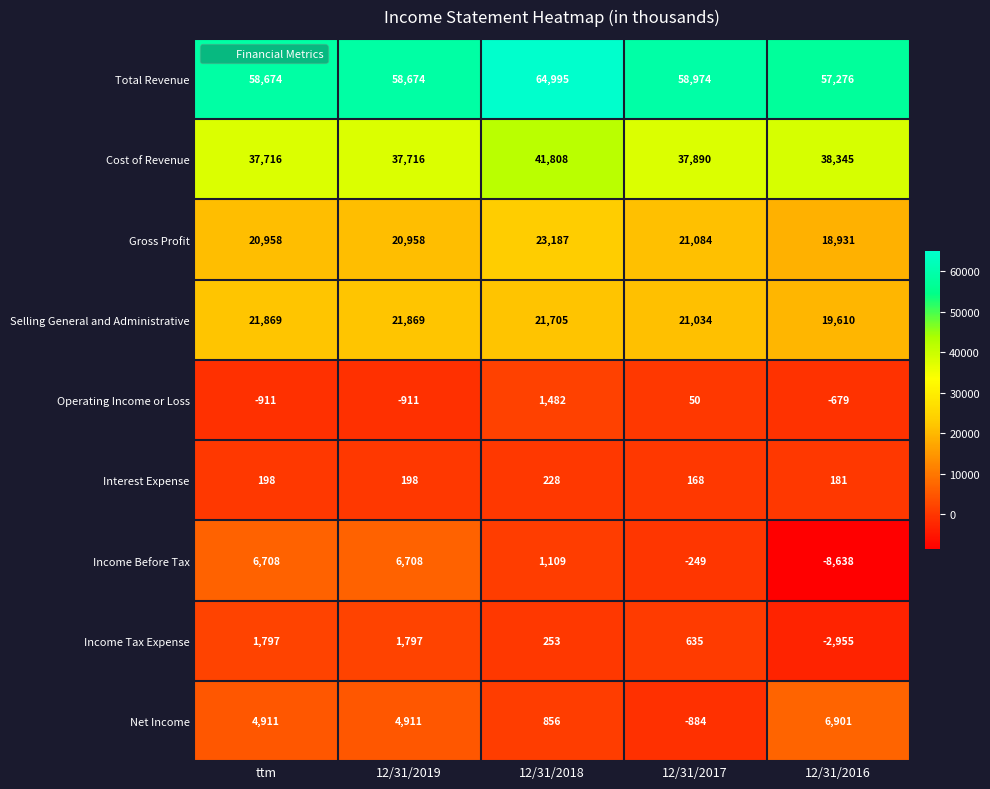

The value of Income Tax Expense at 12/31/2019 is 2349. True or false?

False